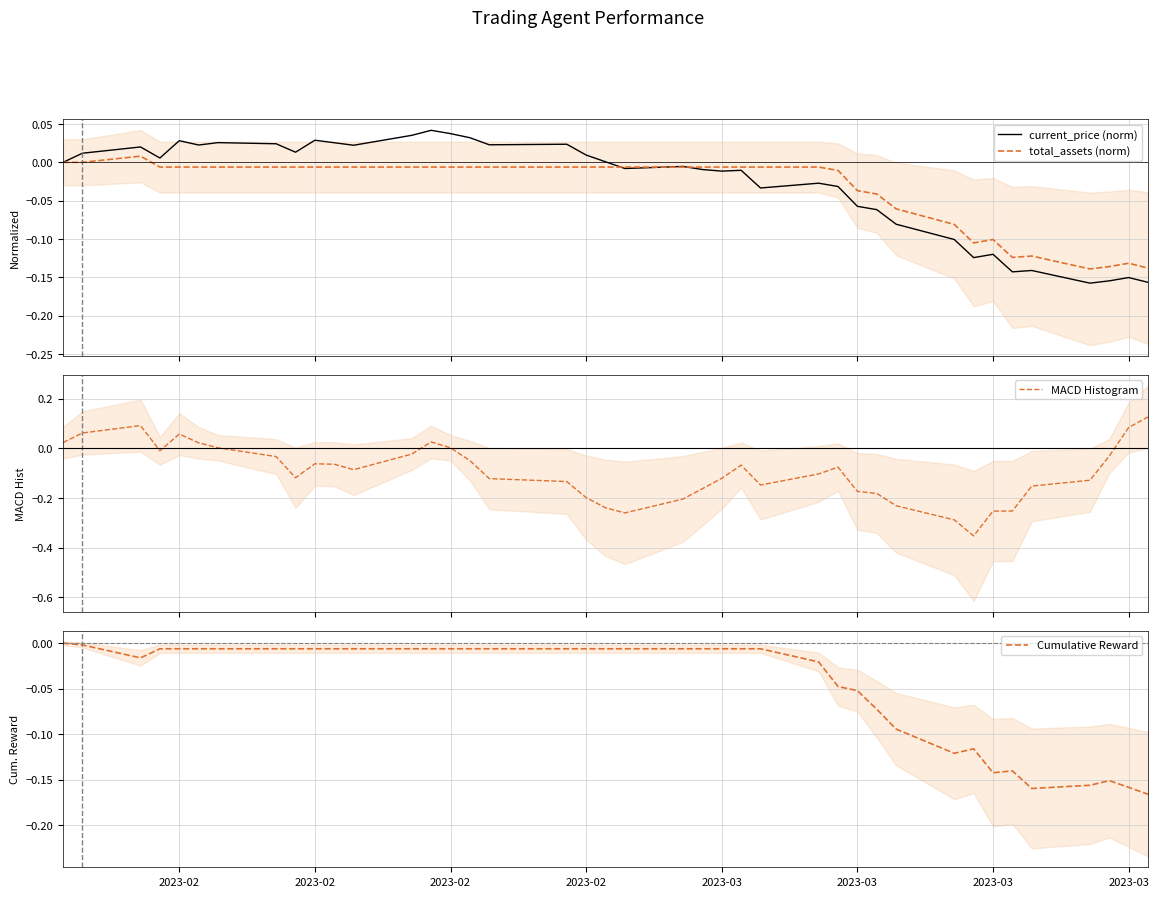

True or false: total_assets (norm) and Cumulative Reward cross at least once.

False